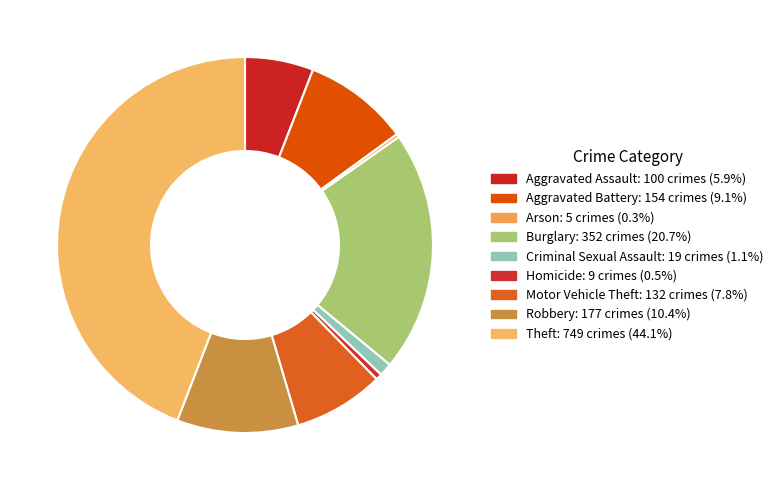

Which has a higher value, Homicide or Aggravated Assault?

Aggravated Assault